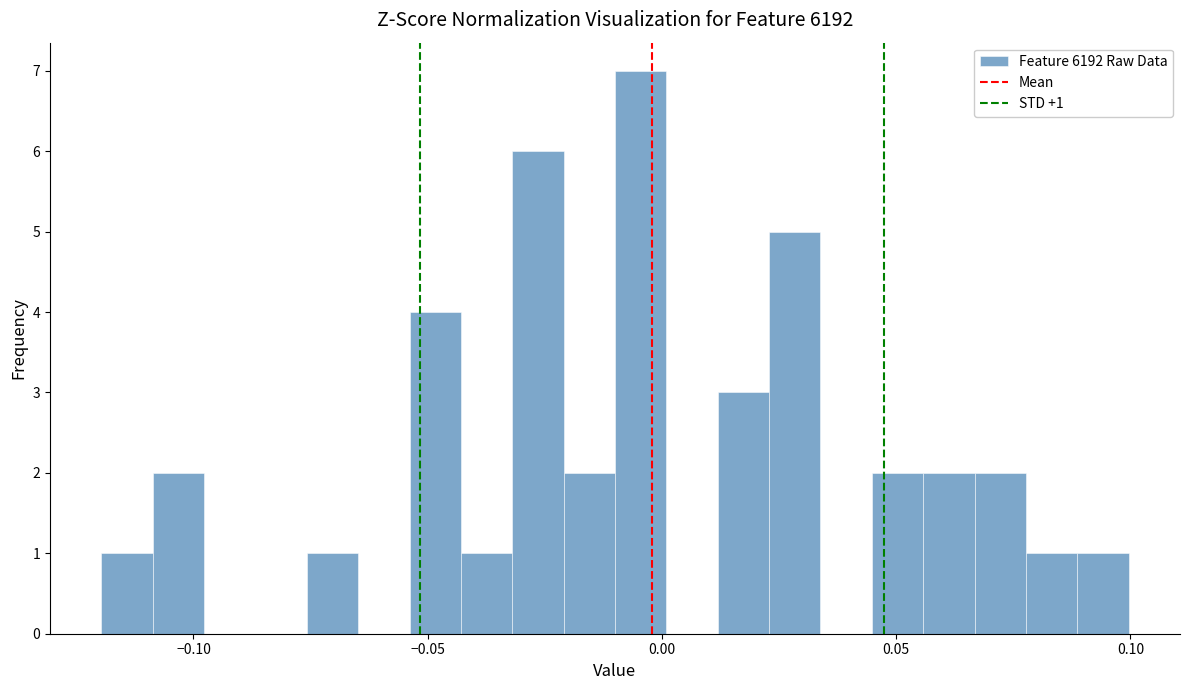

Around what value on the x-axis is the tallest bar? Give the approximate position of its centre, as read against the axis.

-0.005